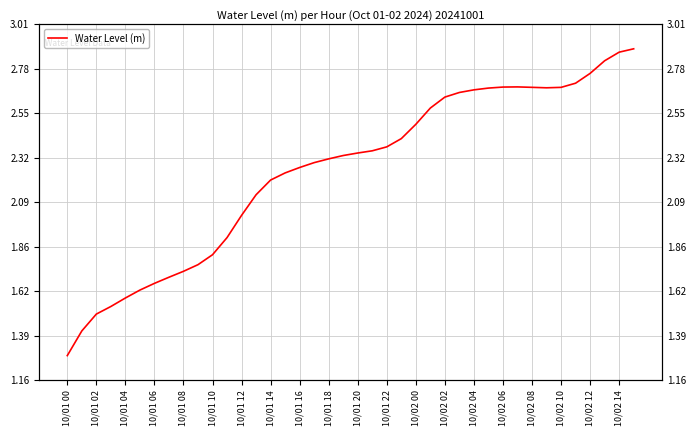

How many categories are shown in the chart?

40